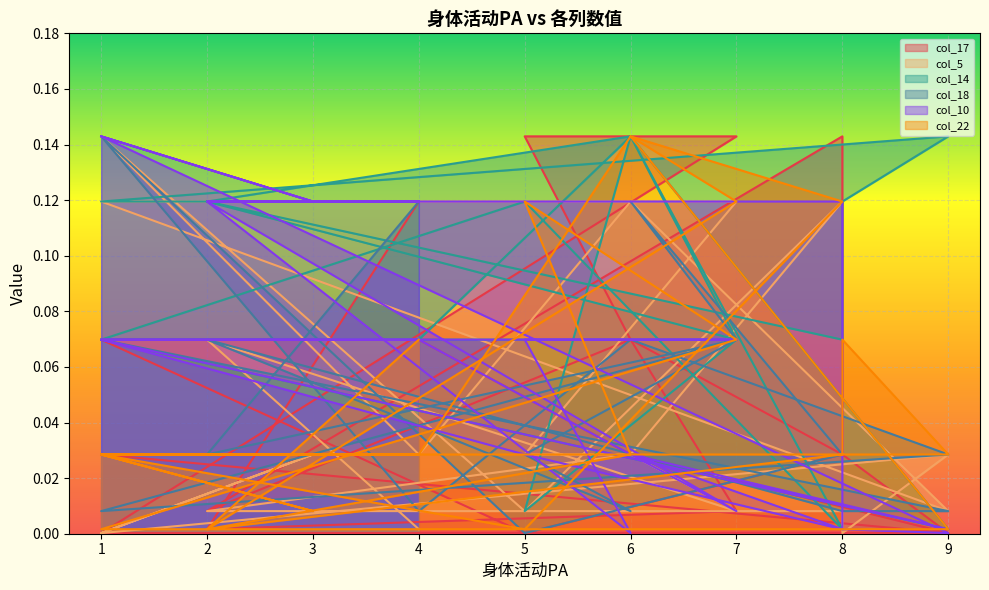

What is the difference between the maximum and minimum values in the col_10 series?

0.1